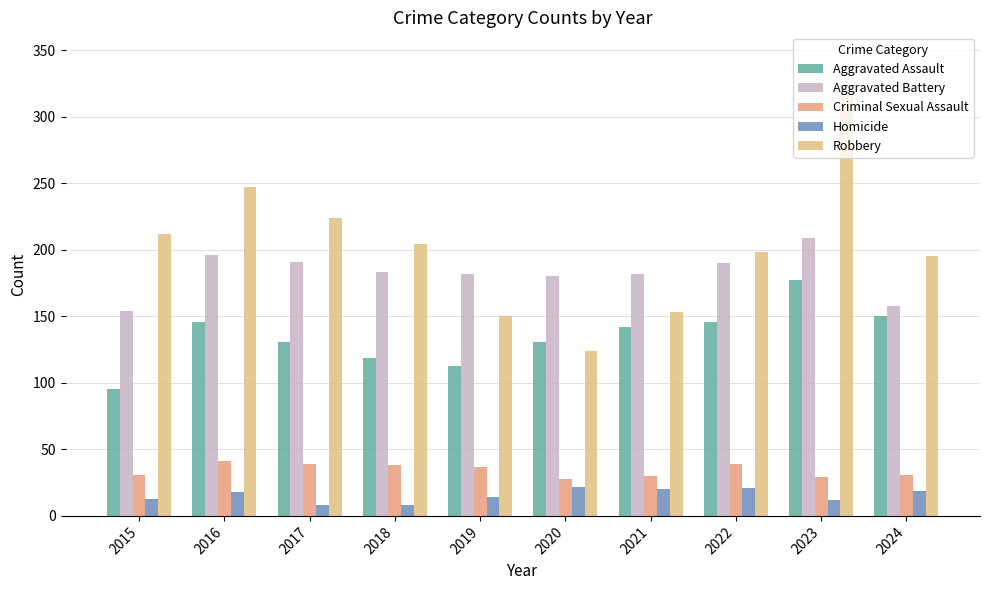

What is the lowest value of the Aggravated Battery series?

154